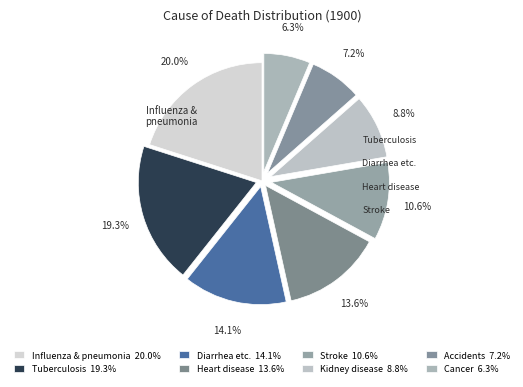

How many slices are in this pie chart?

8